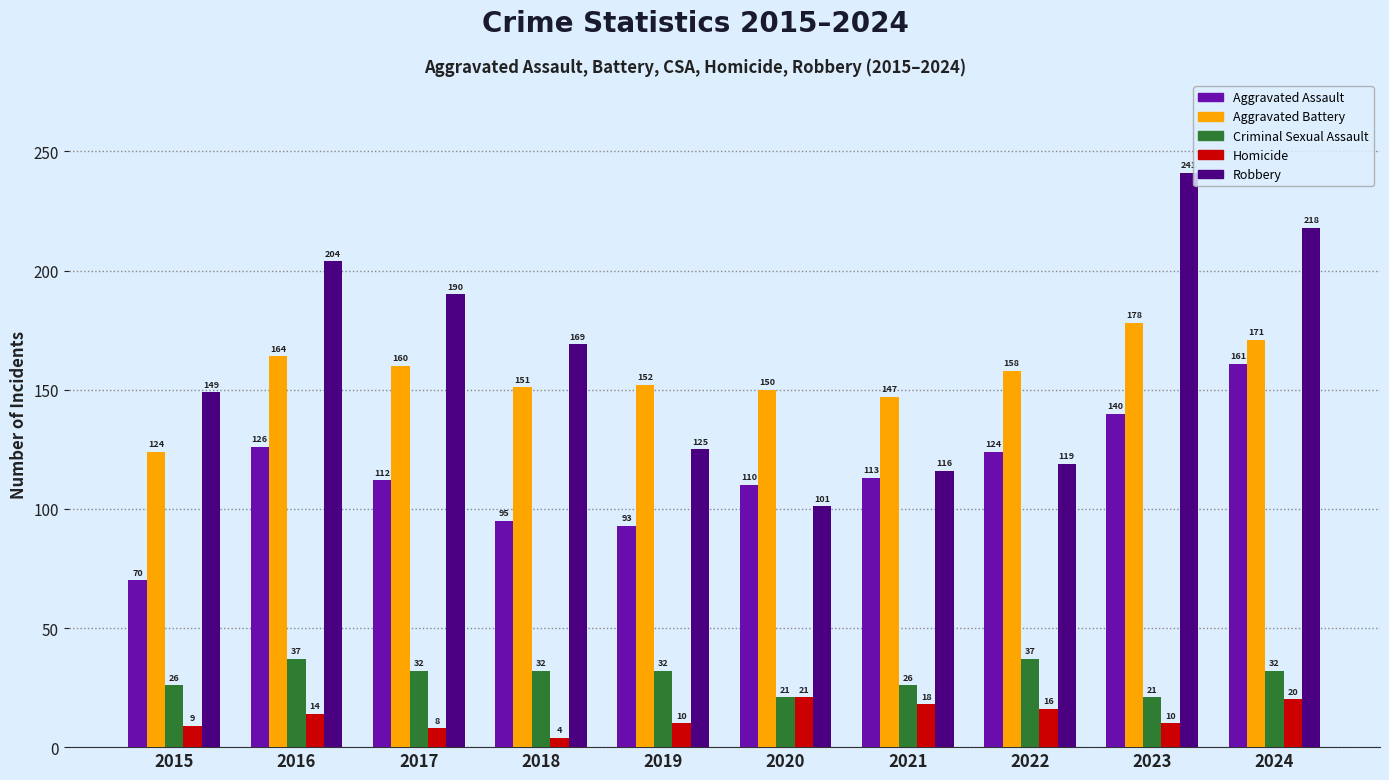

How many data points in Aggravated Assault are less than 113?

5